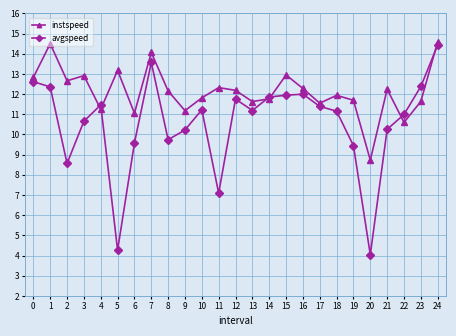

How many series are shown in this chart?

2